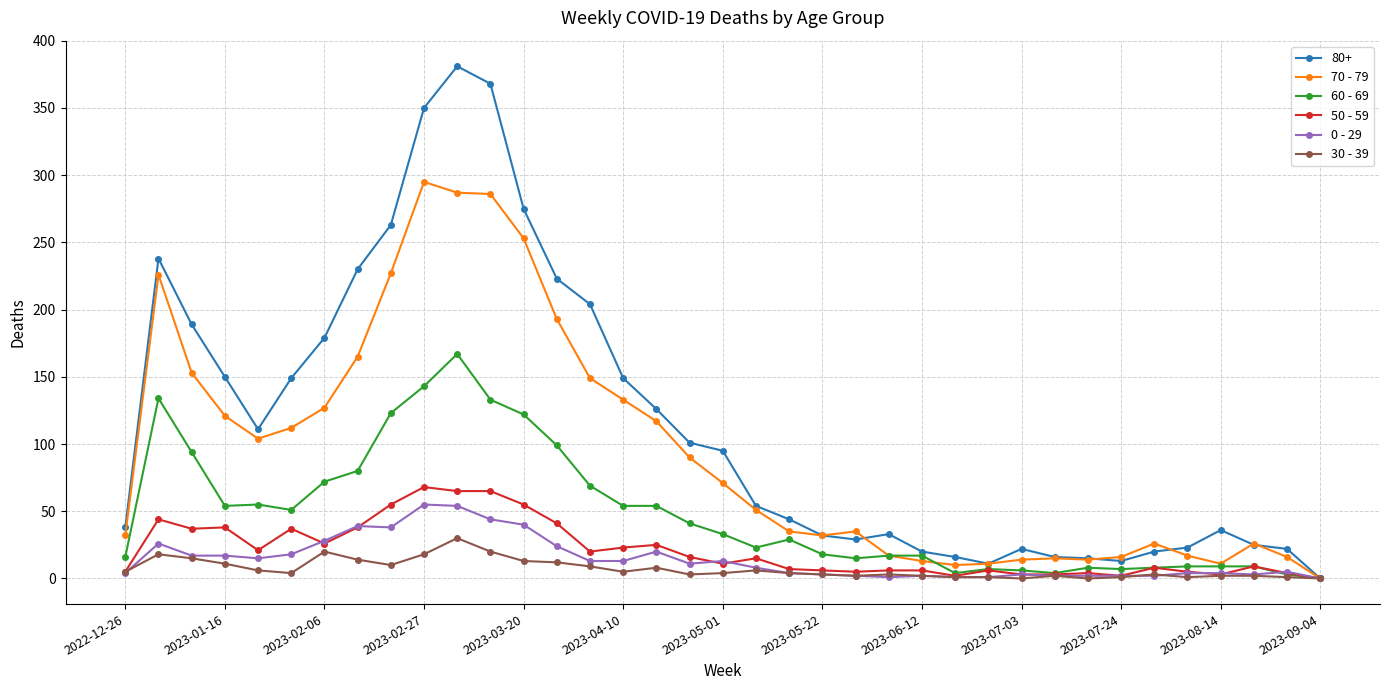

Which series has the largest total across all categories?

80+